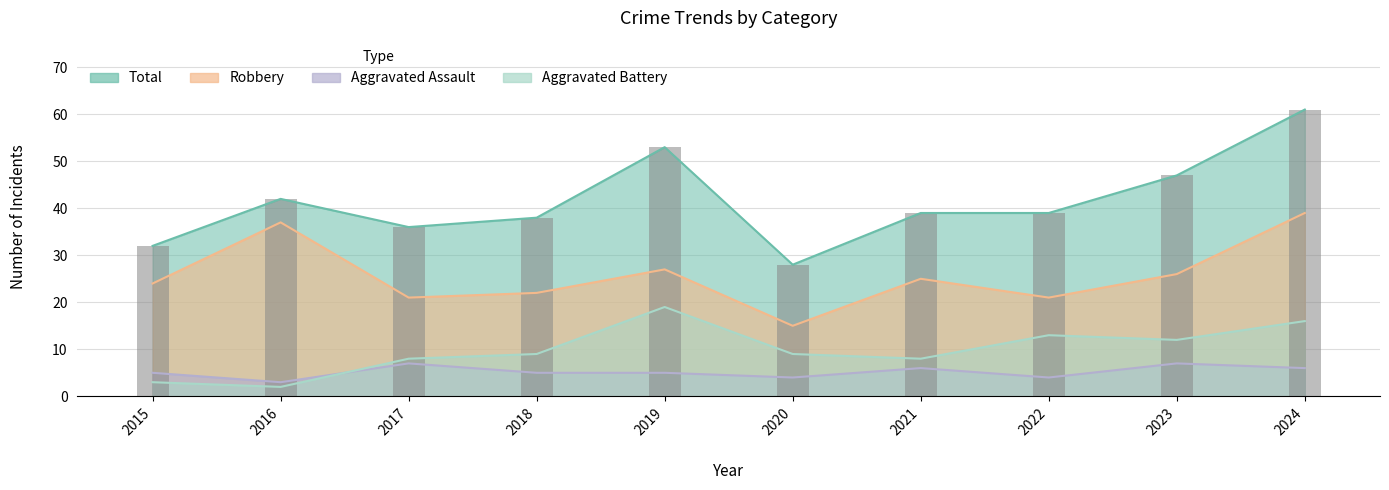

Between 2019 and 2024, which series saw the biggest shift?

Robbery